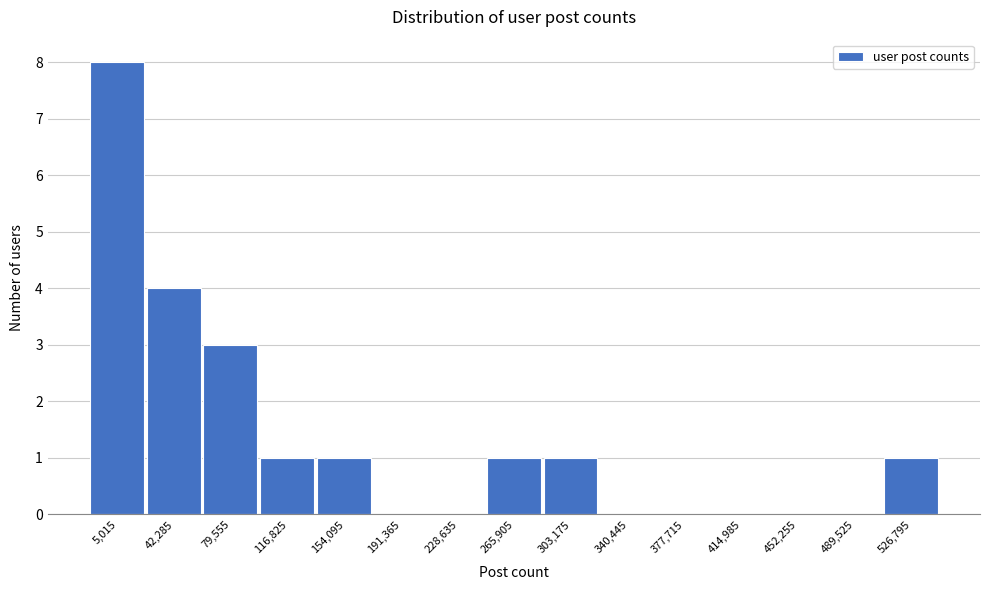

Reading right to left, extract all data points from this chart.

526,795=1	489,525=0	452,255=0	414,985=0	377,715=0	340,445=0	303,175=1	265,905=1	228,635=0	191,365=0	154,095=1	116,825=1	79,555=3	42,285=4	5,015=8